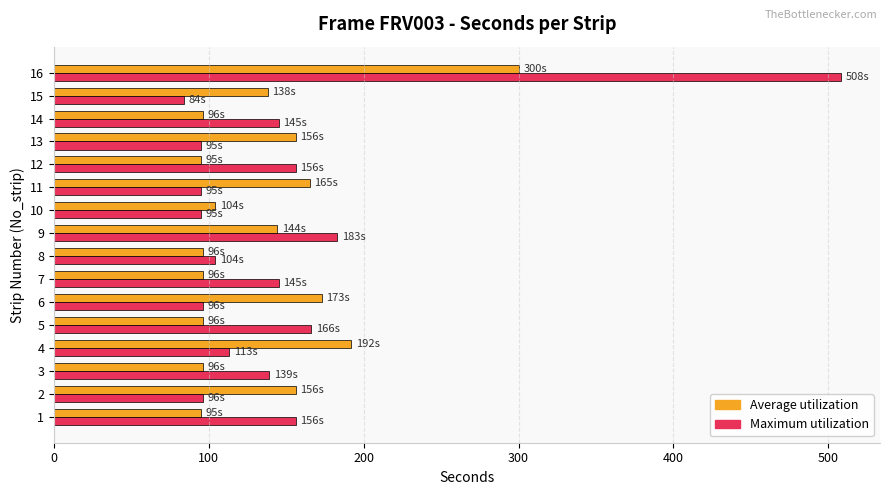

Which series has the largest total across all categories?

Maximum utilization